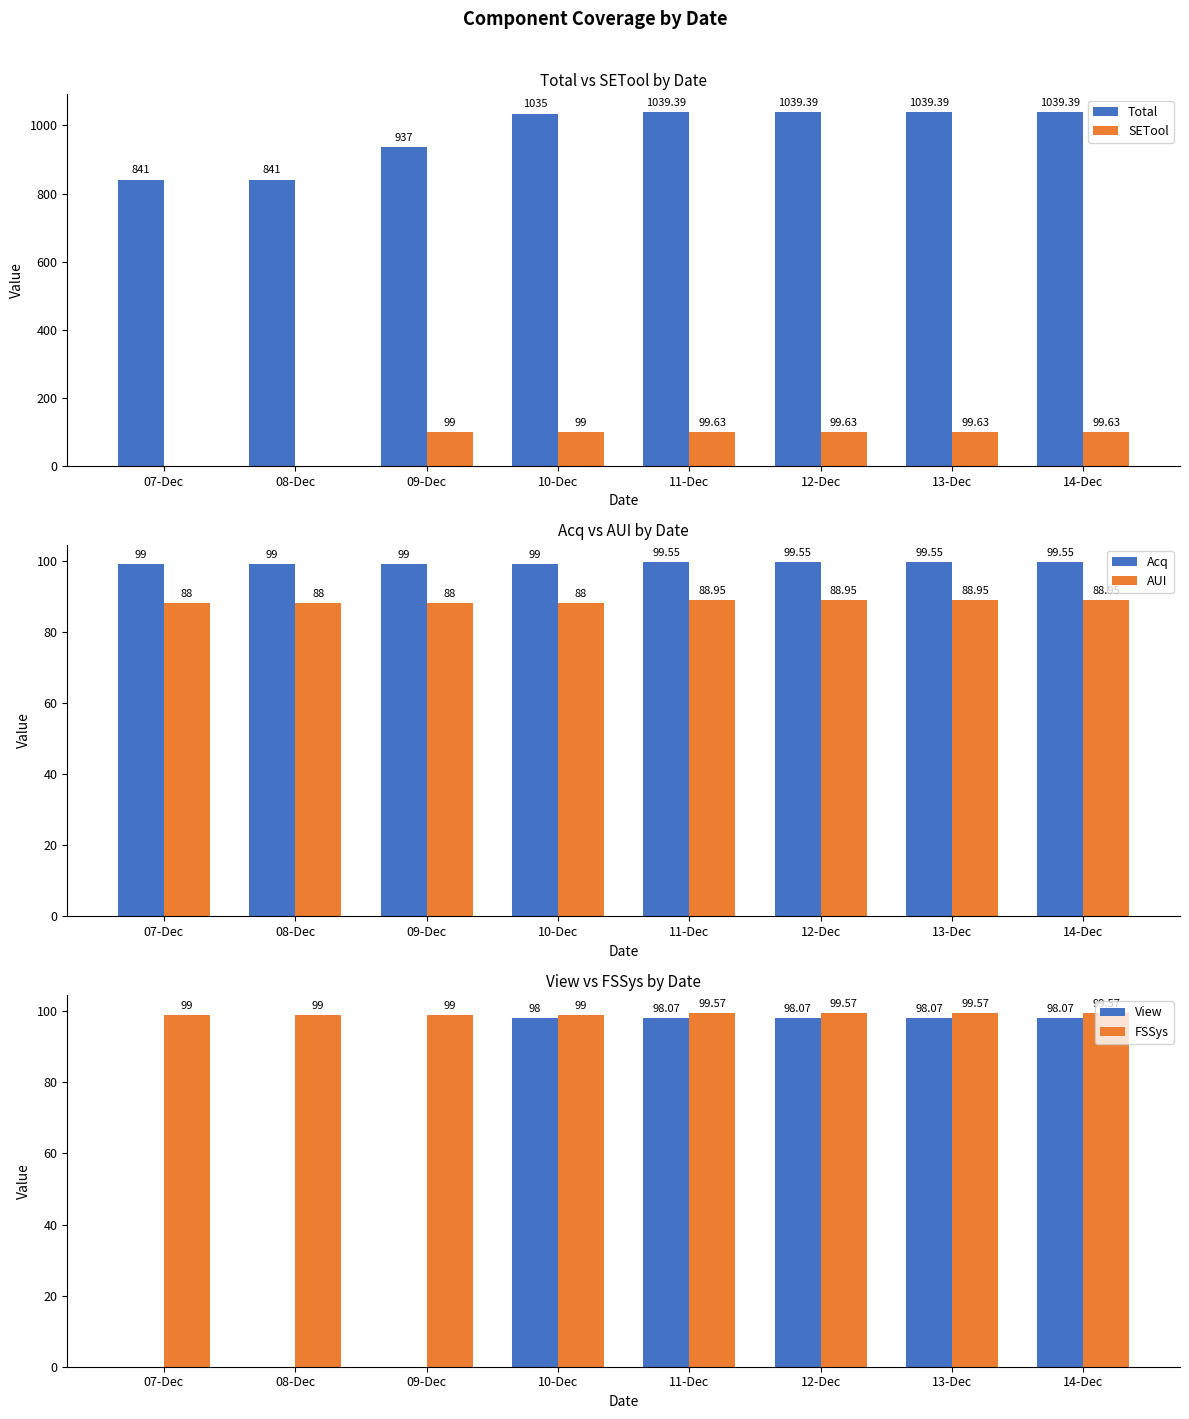

The AUI series shows 134.4 at 13-Dec. True or false?

False